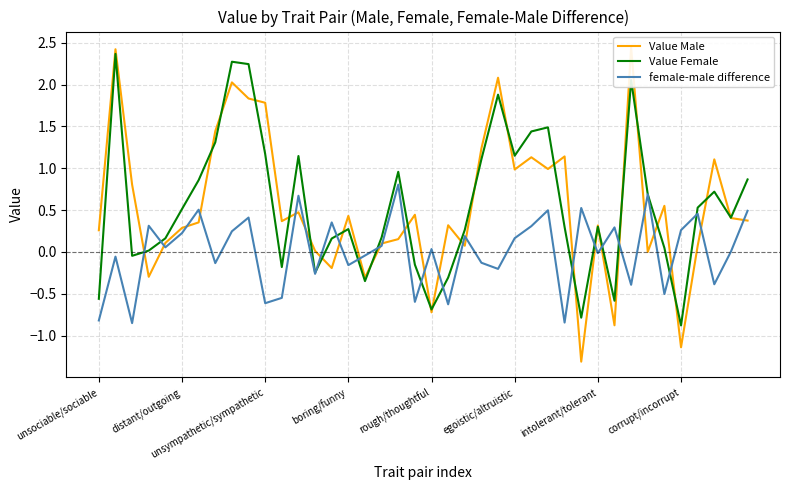

Is it true that Value Female equals 0.3 at unsympathetic/sympathetic?

False